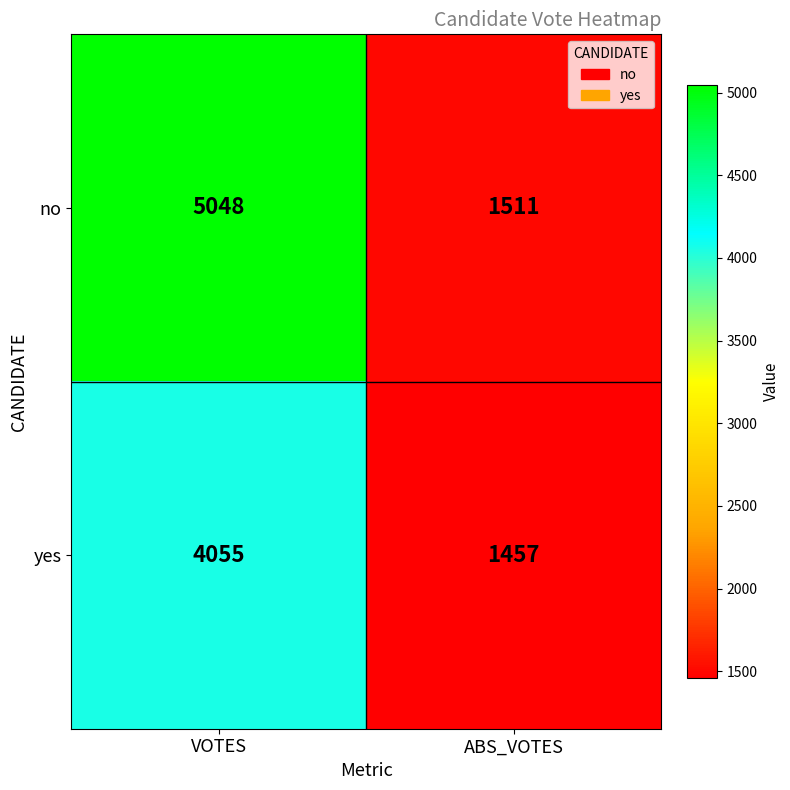

What is the total value across all series at ABS_VOTES?

2968